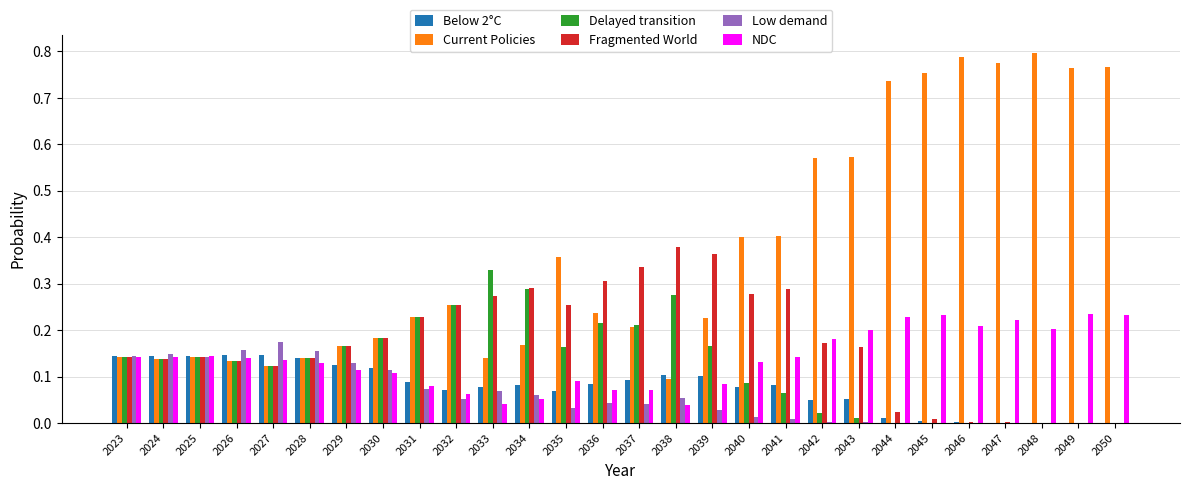

What is the sum of all Delayed transition values?

3.5